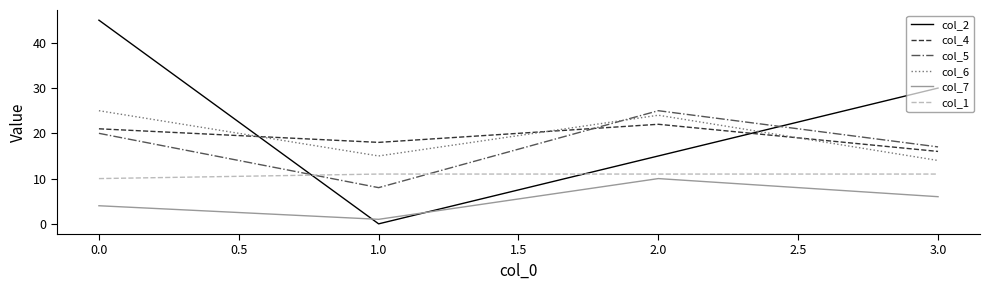

After their last crossing, which series has the higher values: col_2 or col_6?

col_2